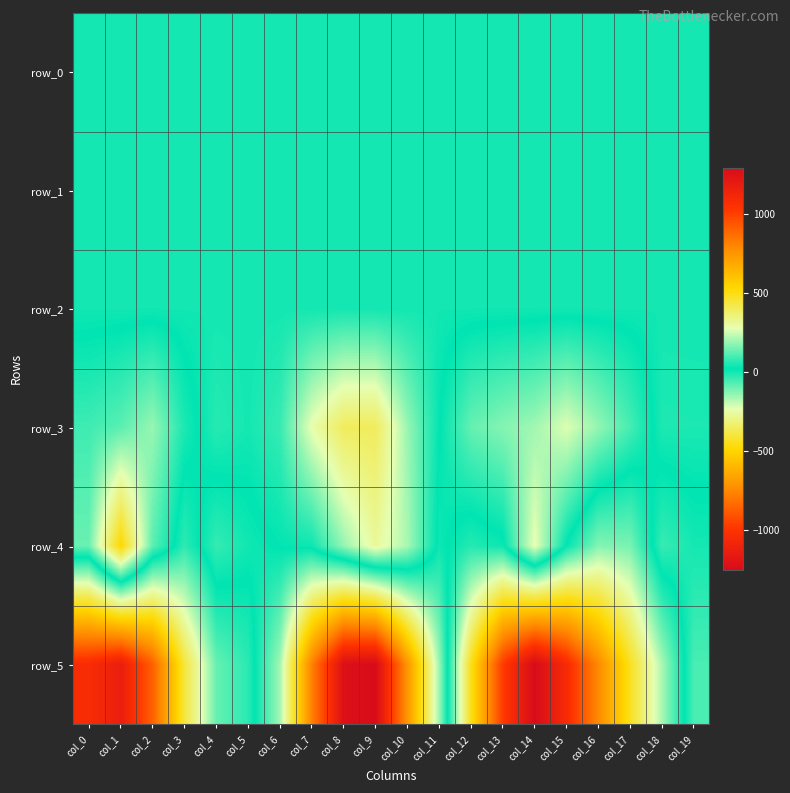

Which label corresponds to the largest value in the chart?

col_9